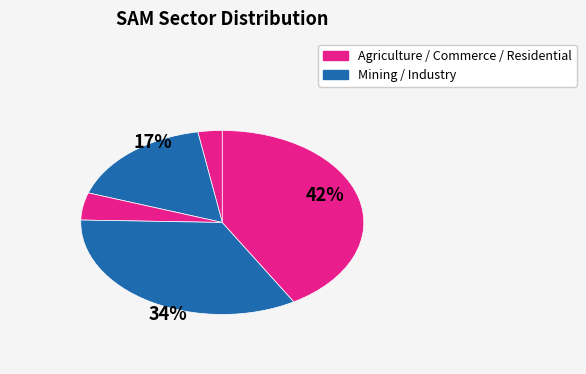

How many slices are in this pie chart?

5